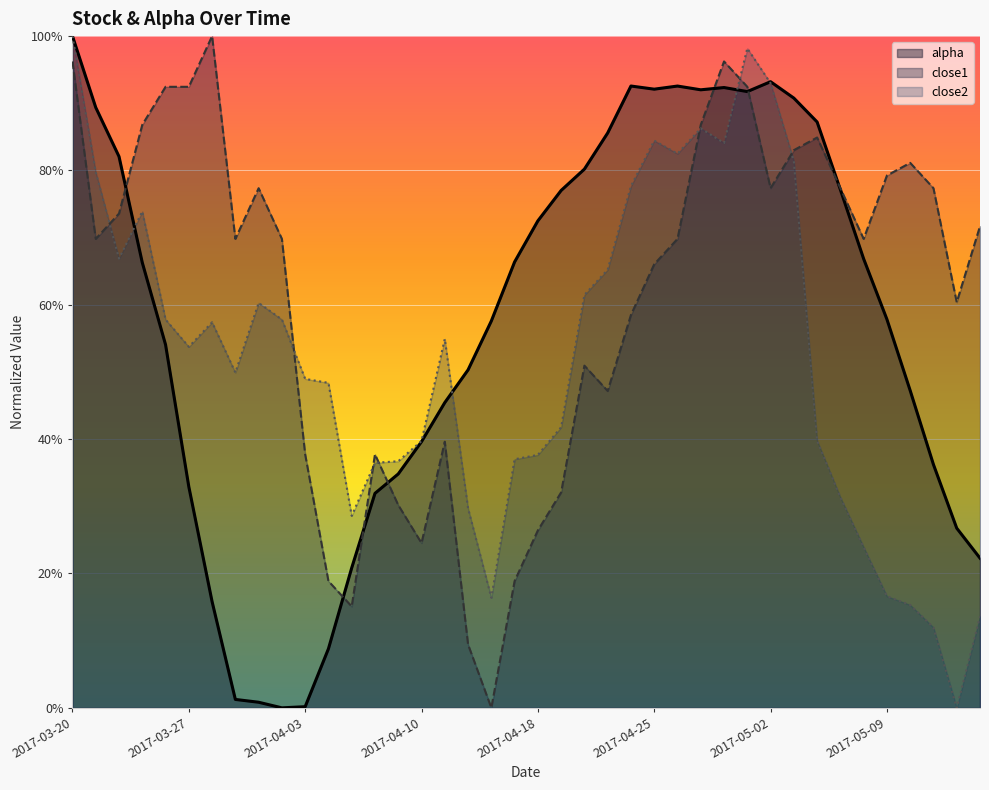

What are all the series names shown in the legend?

alpha, close1, close2